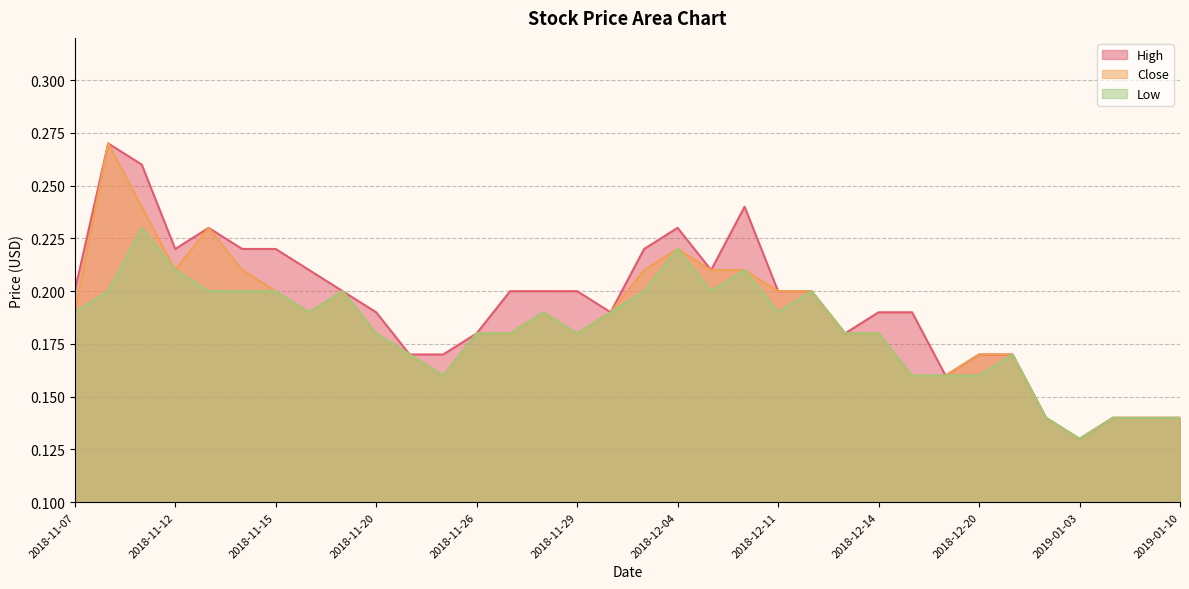

Where is the first local minimum for Close?

2018-11-12